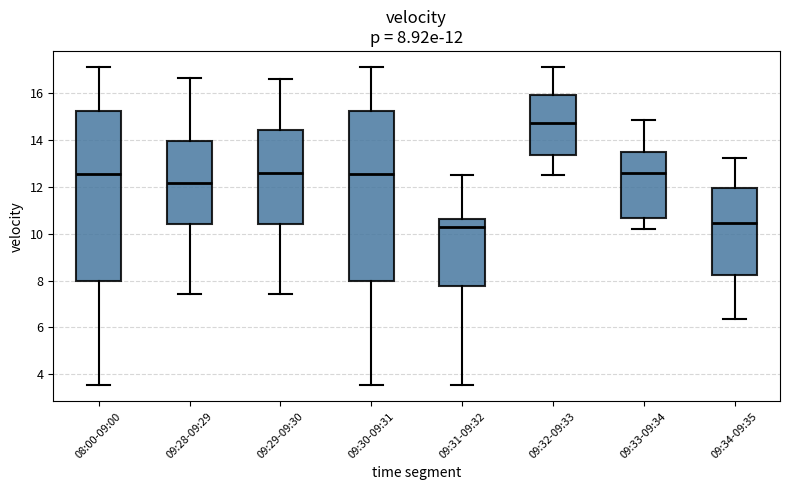

Which box has the highest median line?

09:32-09:33